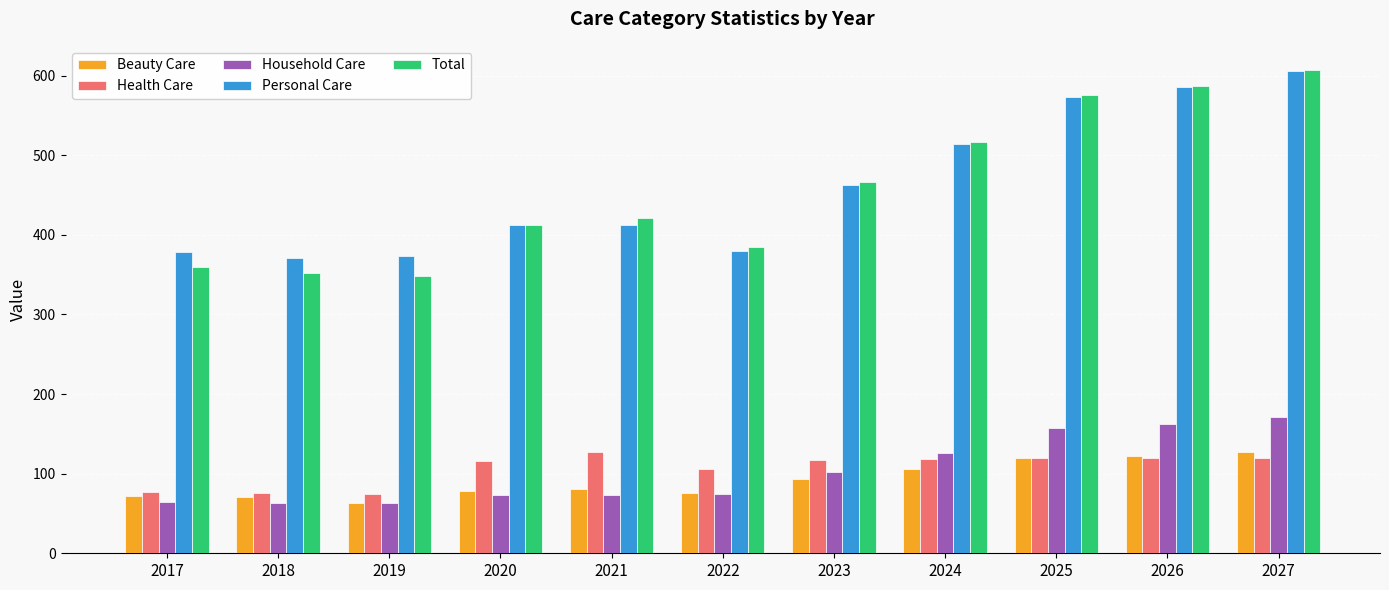

How many bars are there in each group?

5